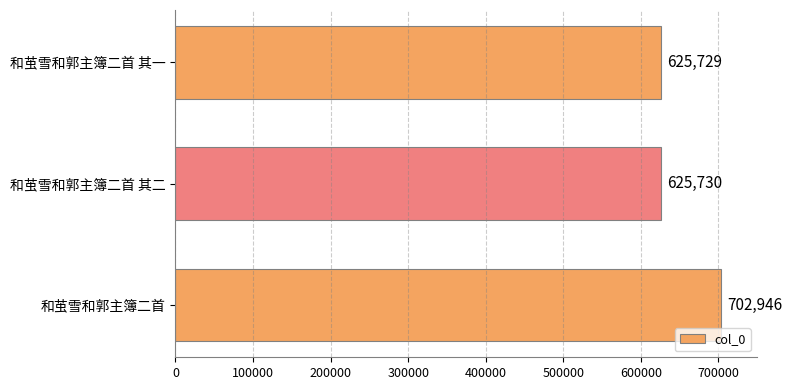

What value does the data have at 和茧雪和郭主簿二首 其二?

625730